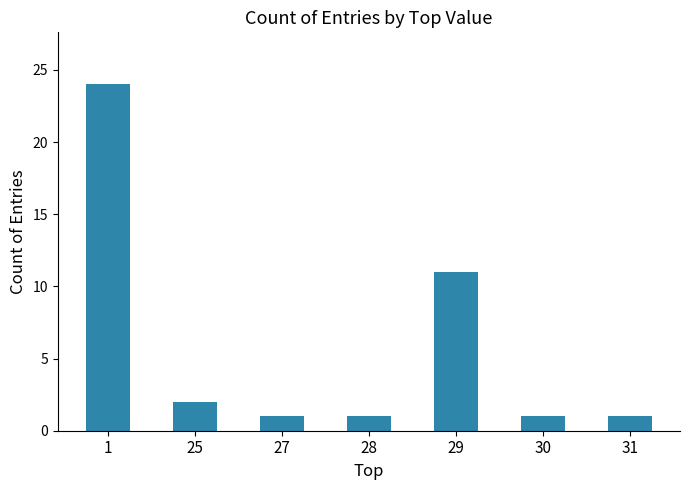

Which category has the highest value across all series?

1